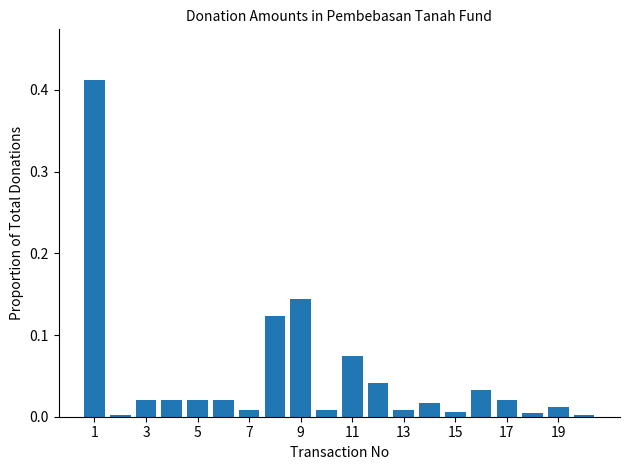

What is the sum of all values?

1.0